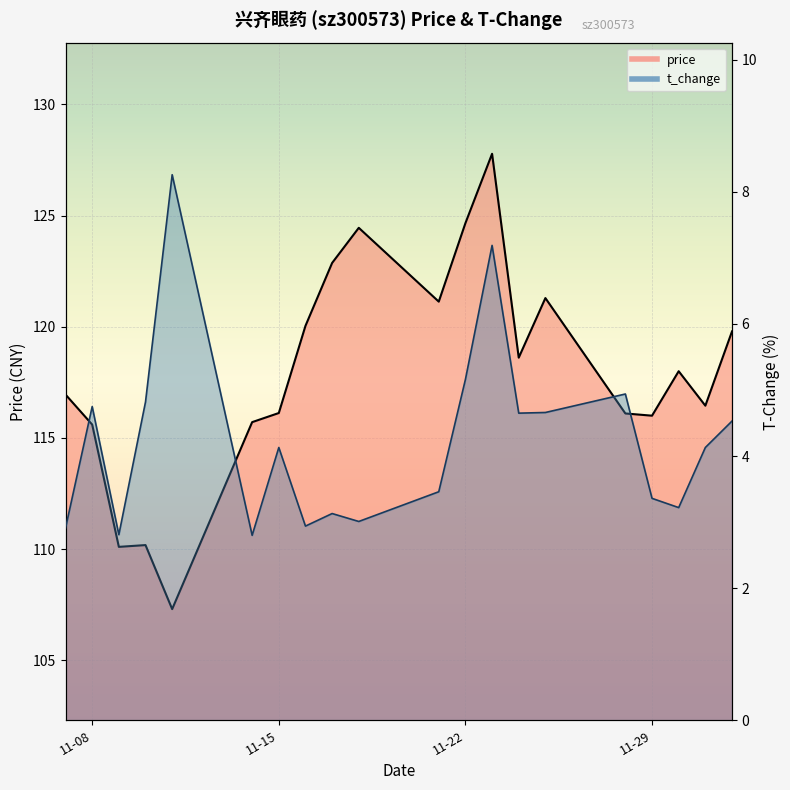

What is the label of the 3rd point from the right?

2022-11-30